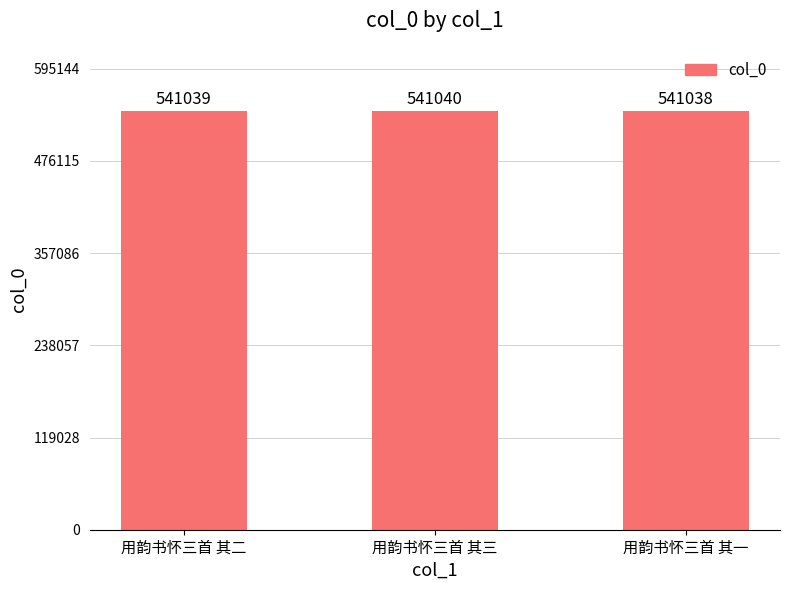

The chart shows a value of 892492 at 用韵书怀三首 其三. True or false?

False